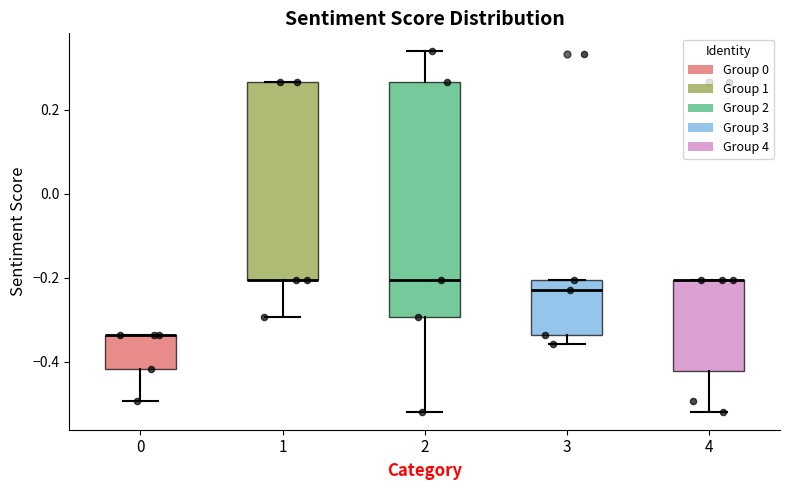

Reading left to right, transcribe this box plot: for each box, give where its median line is, the range the box spans, and where its two whiskers end, as read against the y-axis. The values are not printed on the chart, so give them approximately, as read against the axis.

0: median -0.34 (drawn on the box's upper edge), box -0.42 to -0.34, whiskers -0.50 to -0.34
1: median -0.20 (drawn on the box's lower edge), box -0.20 to 0.26, whiskers -0.30 to 0.26
2: median -0.20, box -0.30 to 0.26, whiskers -0.52 to 0.34
3: median -0.24, box -0.34 to -0.20, whiskers -0.36 to -0.20
4: median -0.20 (drawn on the box's upper edge), box -0.42 to -0.20, whiskers -0.52 to -0.20